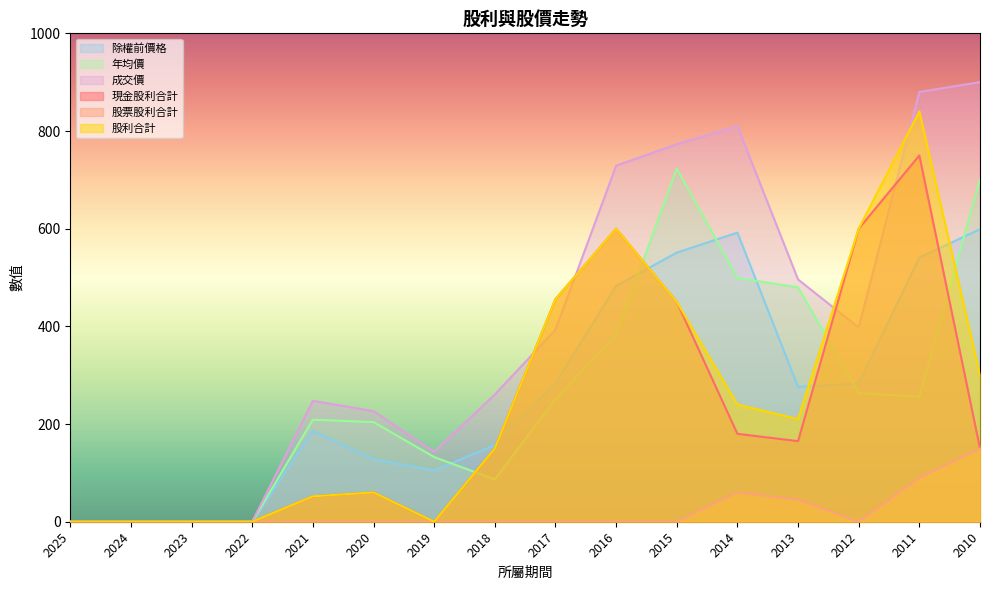

What is the value of the 除權前價格 point at the 9th from the left?

283.0